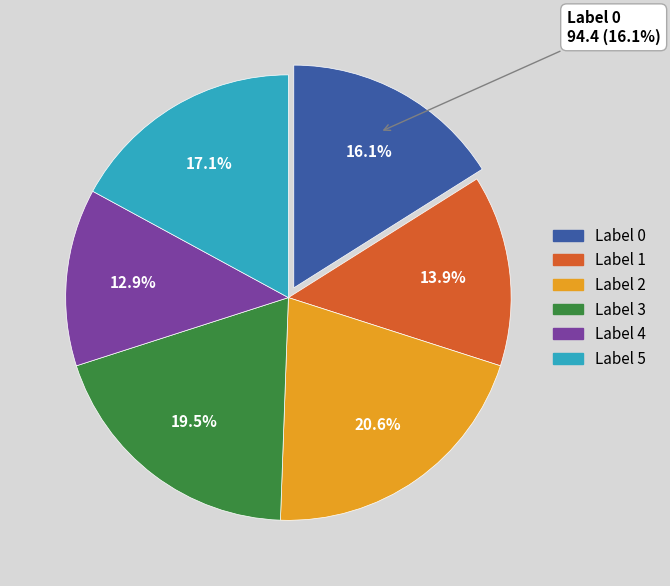

Rank the categories by value from lowest to highest.

4, 1, 0, 5, 3, 2